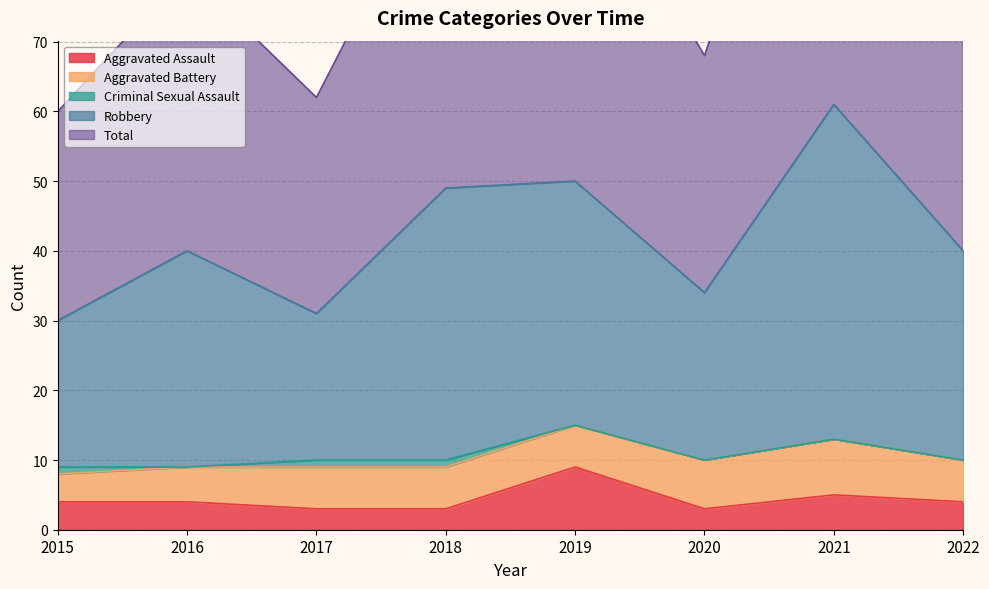

What is the minimum value for Aggravated Assault?

3